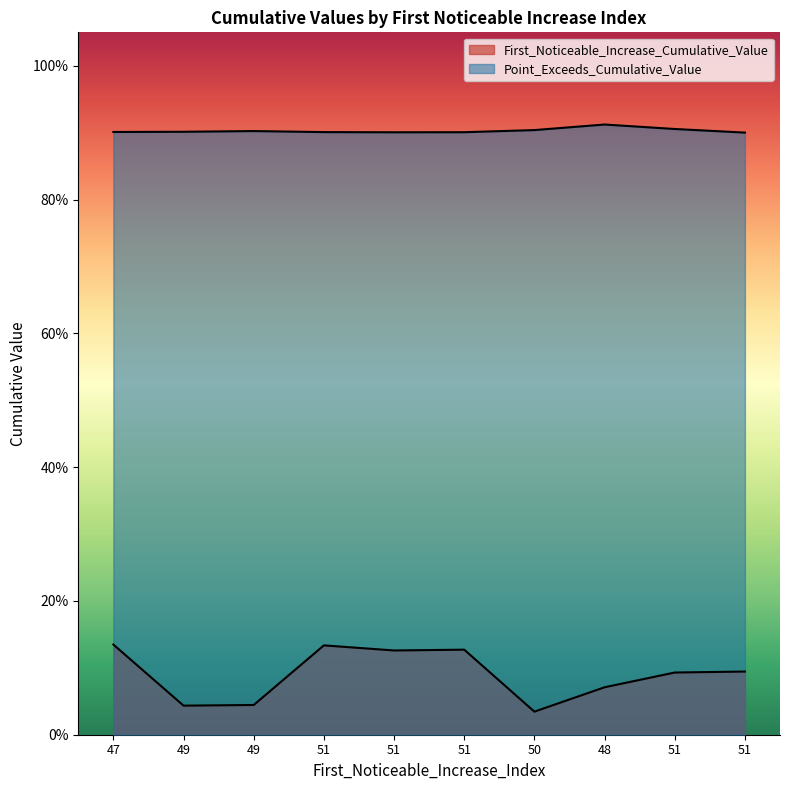

At 50, list the series in order from smallest to largest.

First_Noticeable_Increase_Cumulative_Value, Point_Exceeds_Cumulative_Value